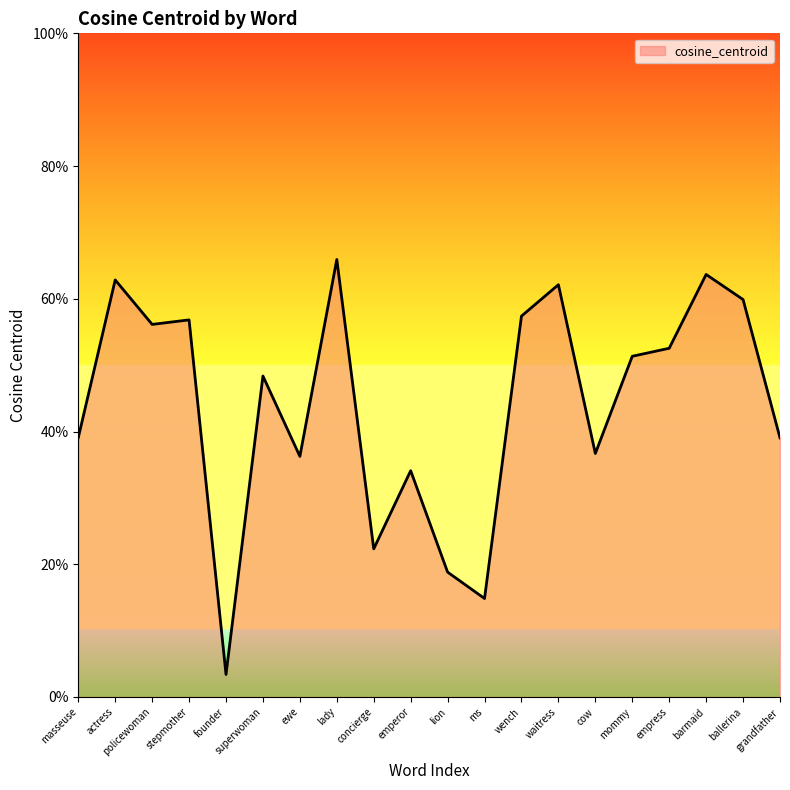

What is the average value?

0.4